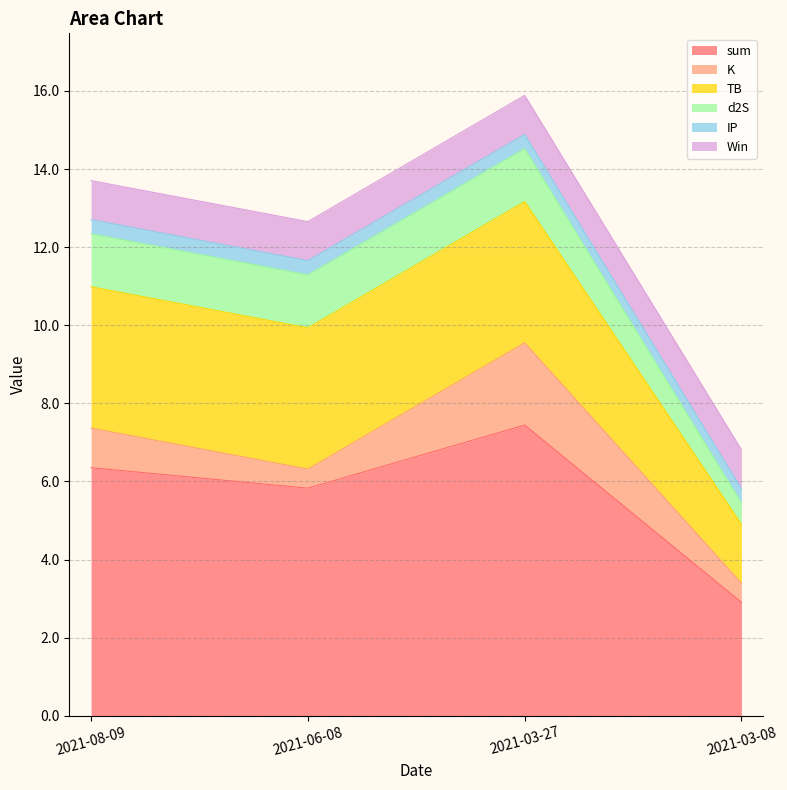

Where is the first local maximum for K?

2021-03-27